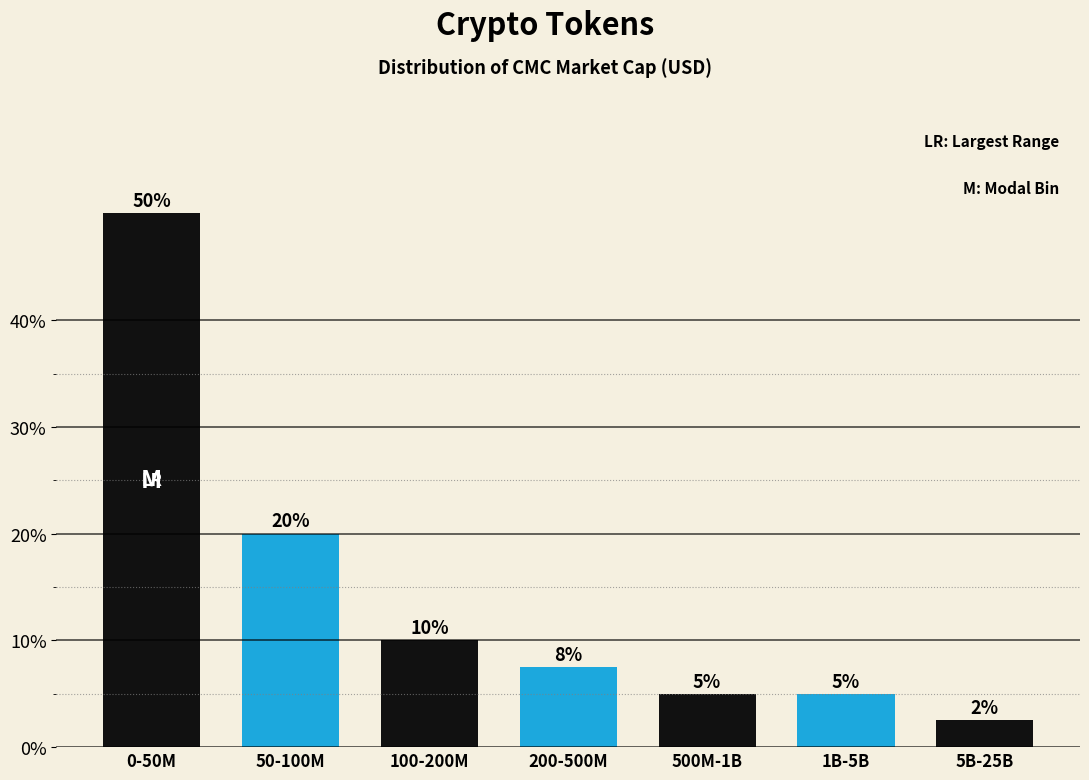

What is the label of the 3rd bar from the left?

100-200M